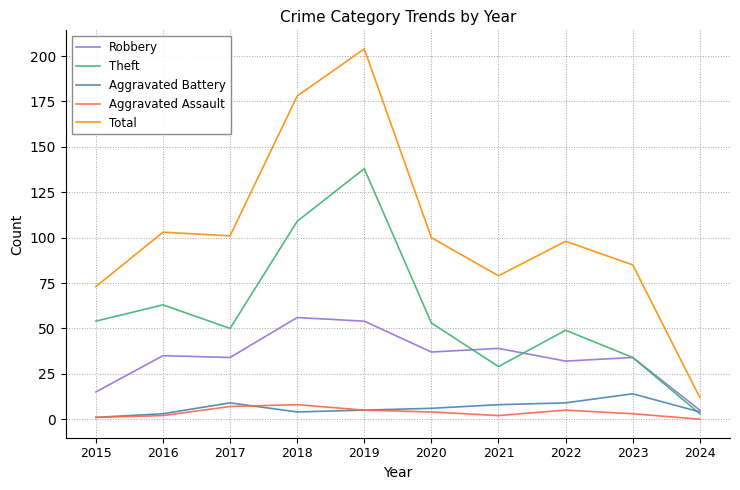

True or false: Aggravated Battery and Total cross at least once.

False